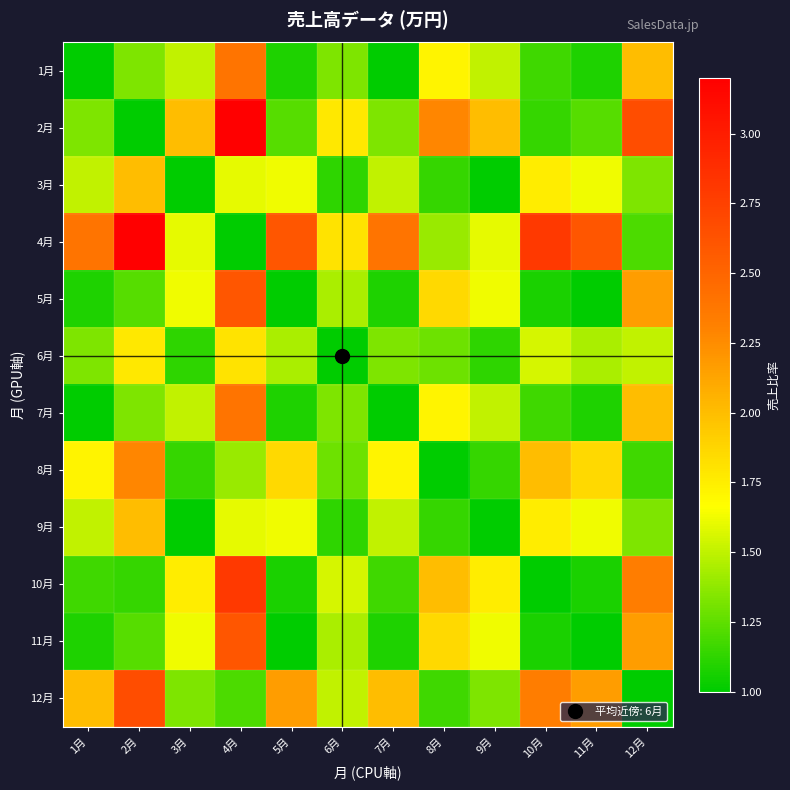

Reading right to left, what are all the values shown in this chart?

1月: 12月=2.0	11月=1.1	10月=1.2	9月=1.5	8月=1.7	7月=1.0	6月=1.3	5月=1.1	4月=2.4	3月=1.5	2月=1.3	1月=1.0
2月: 12月=2.7	11月=1.2	10月=1.1	9月=2.0	8月=2.3	7月=1.3	6月=1.8	5月=1.2	4月=3.2	3月=2.0	2月=1.0	1月=1.3
3月: 12月=1.3	11月=1.6	10月=1.8	9月=1.0	8月=1.1	7月=1.5	6月=1.1	5月=1.6	4月=1.6	3月=1.0	2月=2.0	1月=1.5
4月: 12月=1.2	11月=2.6	10月=2.8	9月=1.6	8月=1.4	7月=2.4	6月=1.8	5月=2.6	4月=1.0	3月=1.6	2月=3.2	1月=2.4
5月: 12月=2.2	11月=1.0	10月=1.1	9月=1.6	8月=1.9	7月=1.1	6月=1.4	5月=1.0	4月=2.6	3月=1.6	2月=1.2	1月=1.1
6月: 12月=1.5	11月=1.4	10月=1.6	9月=1.1	8月=1.3	7月=1.3	6月=1.0	5月=1.4	4月=1.8	3月=1.1	2月=1.8	1月=1.3
7月: 12月=2.0	11月=1.1	10月=1.2	9月=1.5	8月=1.7	7月=1.0	6月=1.3	5月=1.1	4月=2.4	3月=1.5	2月=1.3	1月=1.0
8月: 12月=1.2	11月=1.9	10月=2.0	9月=1.1	8月=1.0	7月=1.7	6月=1.3	5月=1.9	4月=1.4	3月=1.1	2月=2.3	1月=1.7
9月: 12月=1.3	11月=1.6	10月=1.8	9月=1.0	8月=1.1	7月=1.5	6月=1.1	5月=1.6	4月=1.6	3月=1.0	2月=2.0	1月=1.5
10月: 12月=2.3	11月=1.1	10月=1.0	9月=1.8	8月=2.0	7月=1.2	6月=1.6	5月=1.1	4月=2.8	3月=1.8	2月=1.1	1月=1.2
11月: 12月=2.2	11月=1.0	10月=1.1	9月=1.6	8月=1.9	7月=1.1	6月=1.4	5月=1.0	4月=2.6	3月=1.6	2月=1.2	1月=1.1
12月: 12月=1.0	11月=2.2	10月=2.3	9月=1.3	8月=1.2	7月=2.0	6月=1.5	5月=2.2	4月=1.2	3月=1.3	2月=2.7	1月=2.0